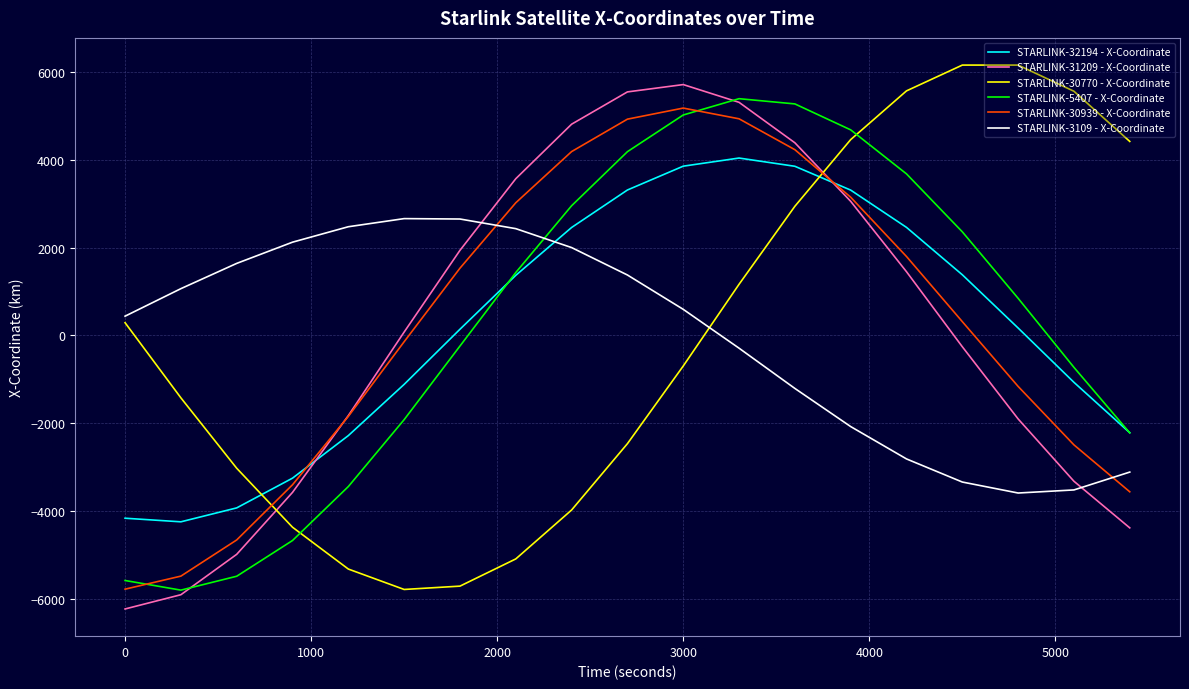

What is the maximum value shown in the chart?

6155.5